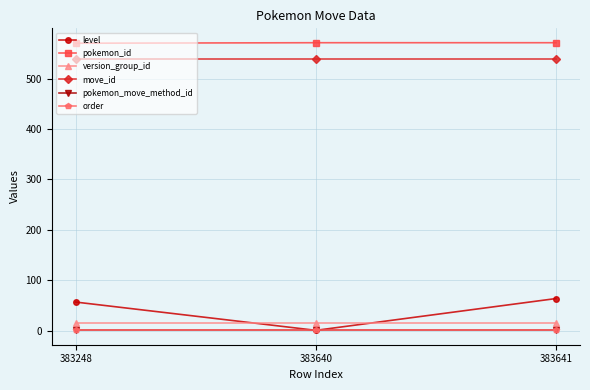

What is the lowest value of the pokemon_move_method_id series?

1